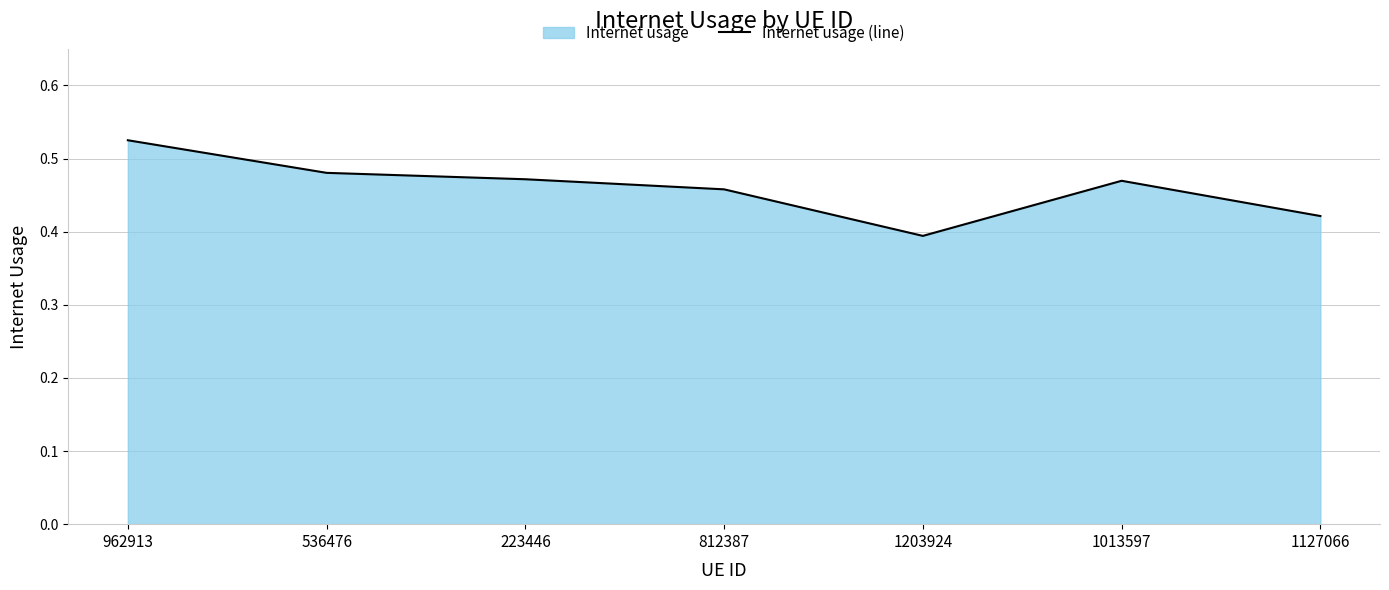

Where is the first local minimum?

1203924